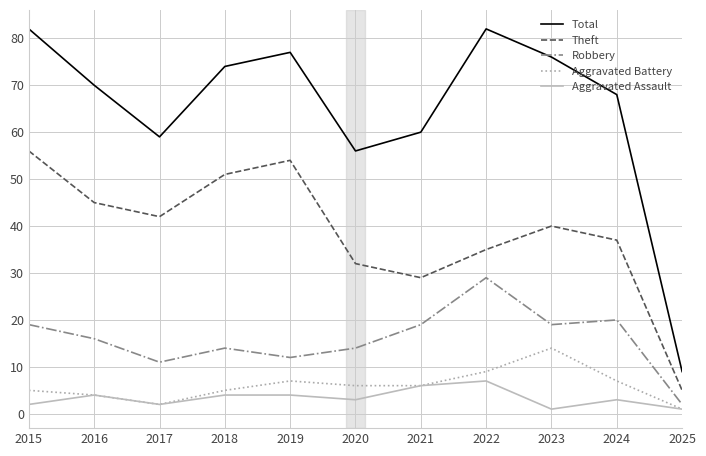

True or false: Robbery and Aggravated Battery intersect in this chart.

False